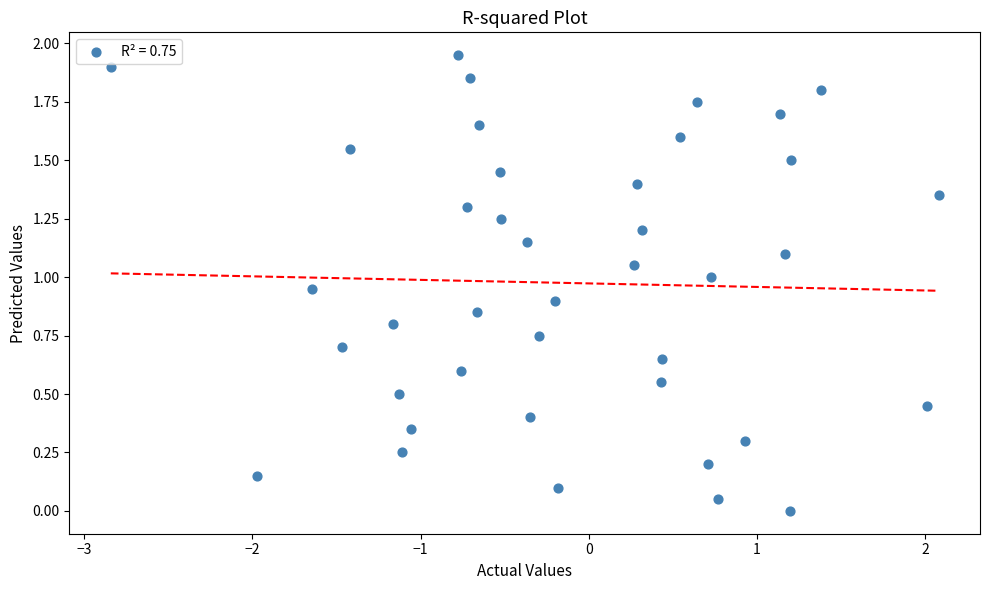

What is the range of X values (max minus min)?

4.9